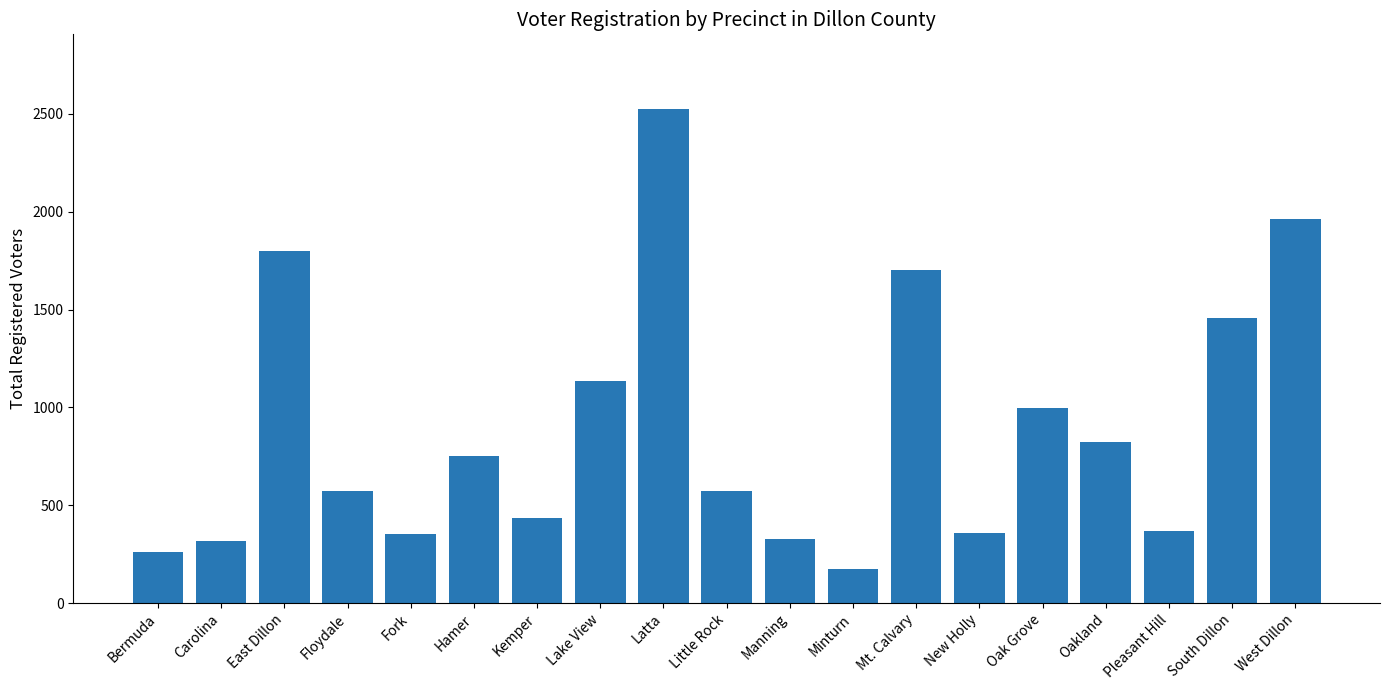

What position from the left is West Dillon?

19